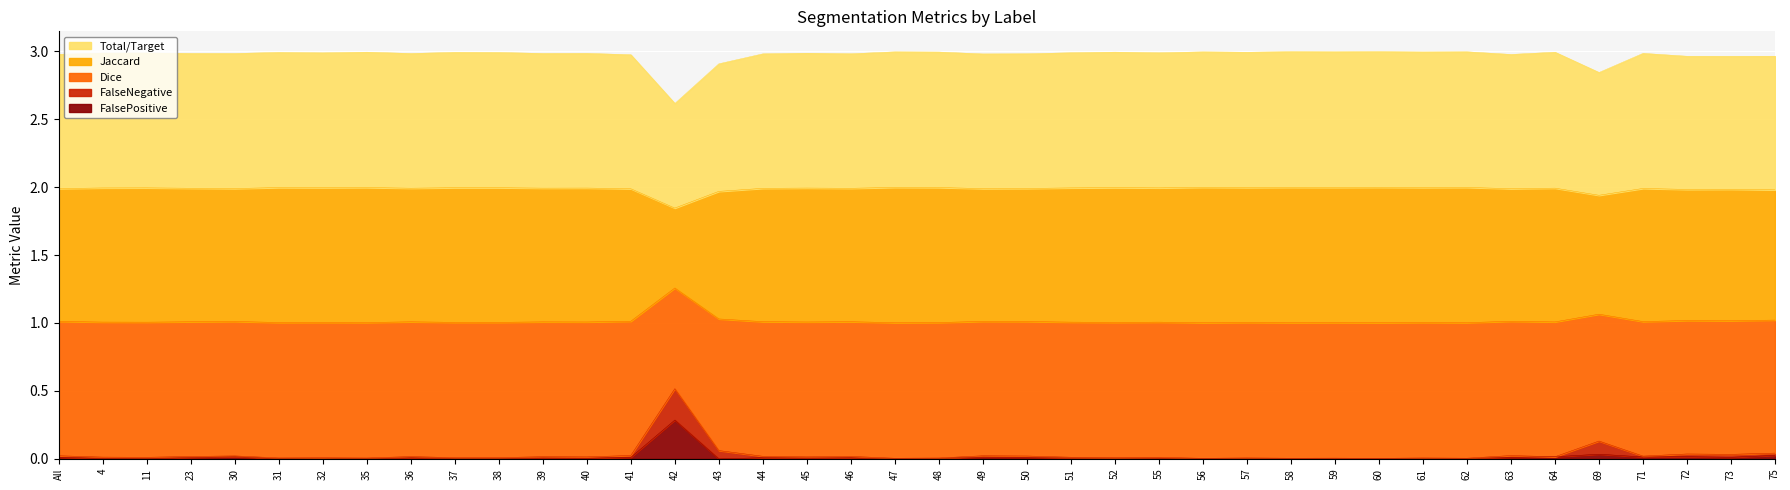

Where is the first local minimum for FalsePositive?

11